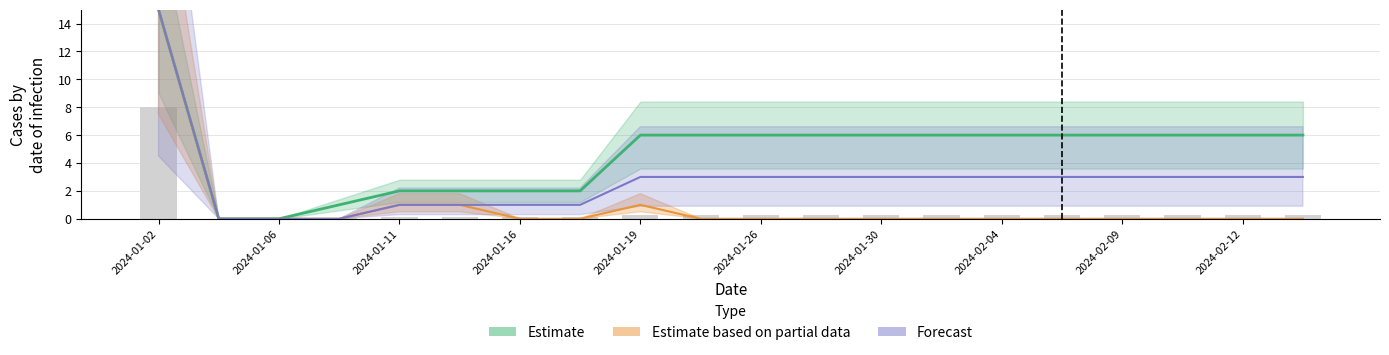

How many groups of bars are there?

20